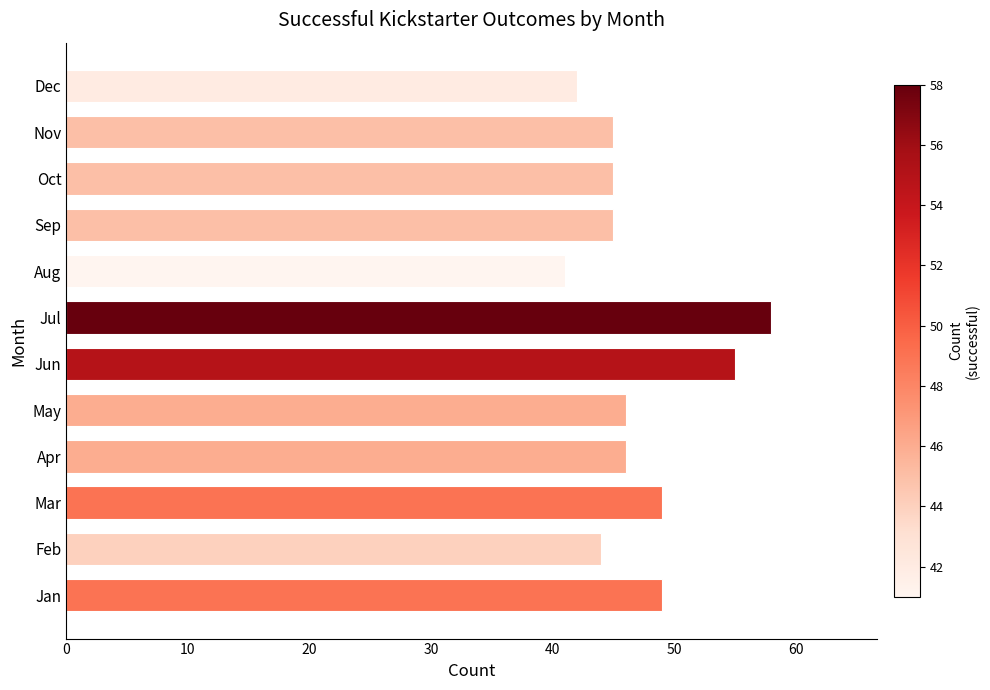

Which has a higher value, Dec or Jan?

Jan